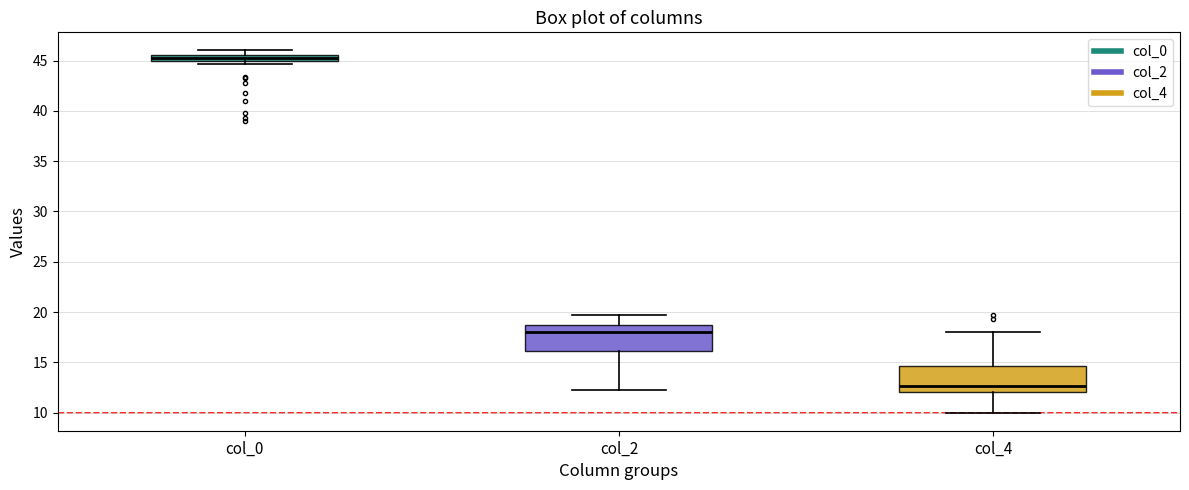

Where does the lower whisker of the box for col_2 end on the y-axis? The values are not printed on the chart, so give them approximately, as read against the axis.

12.5